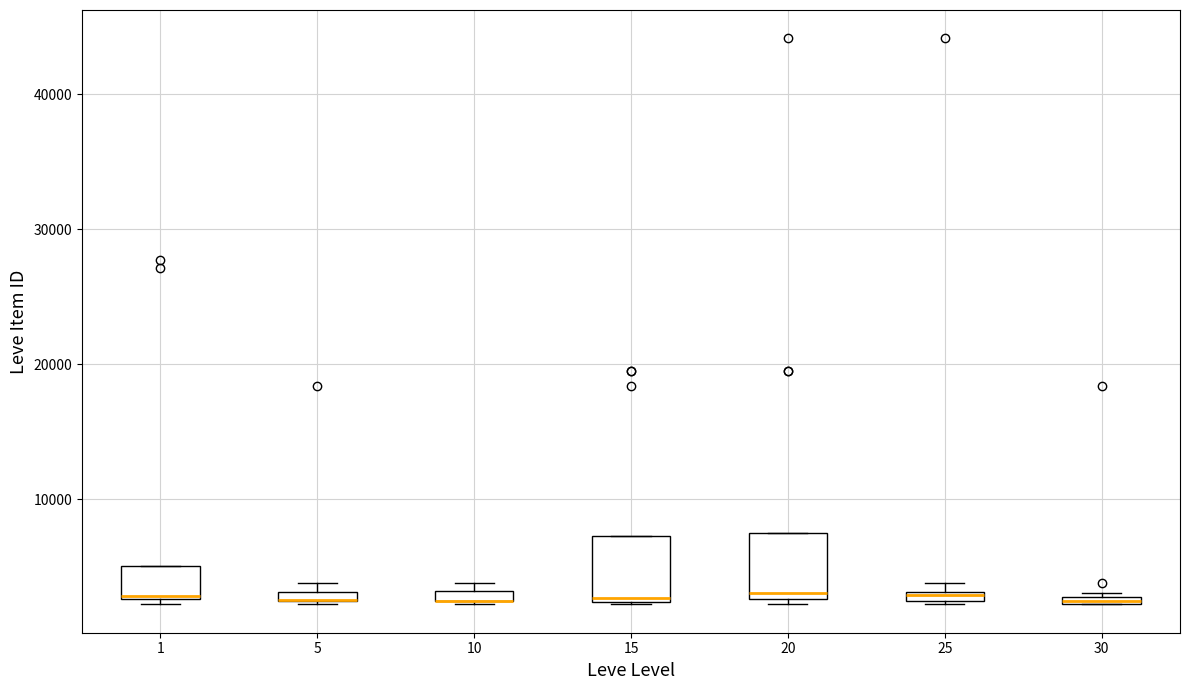

Where does the median line of the box at x = 15 sit on the y-axis? The values are not printed on the chart, so give them approximately, as read against the axis.

3000